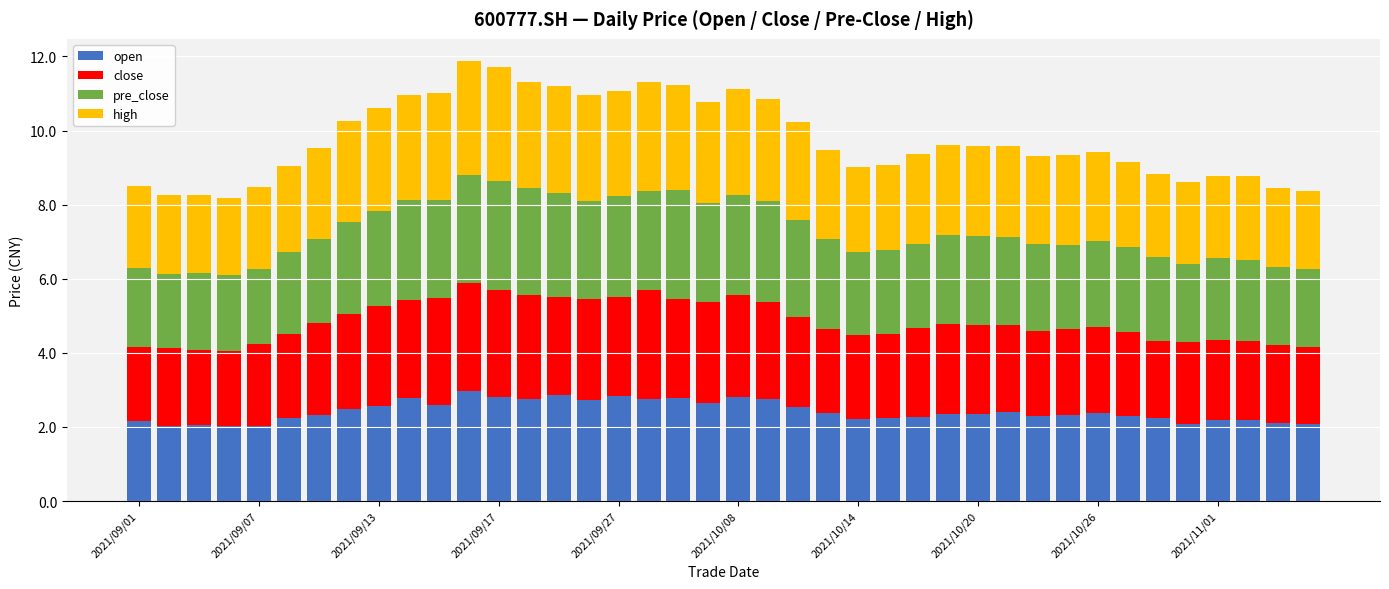

What is the difference between the maximum and minimum values in the open series?

0.9